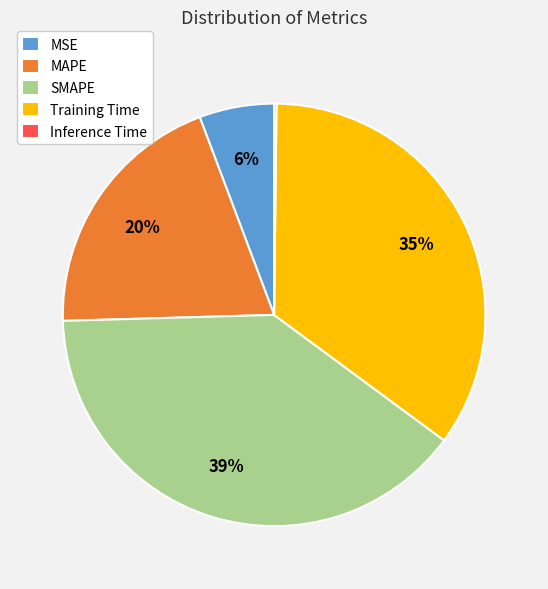

Which category has the biggest portion of the pie?

SMAPE